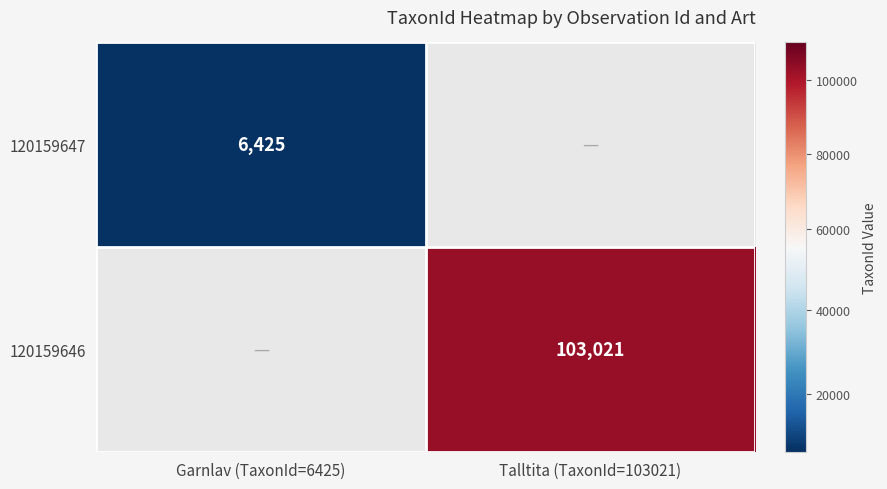

Is the value of 120159646 at Talltita (TaxonId=103021) greater than the value of 120159647 at Garnlav (TaxonId=6425)?

Yes